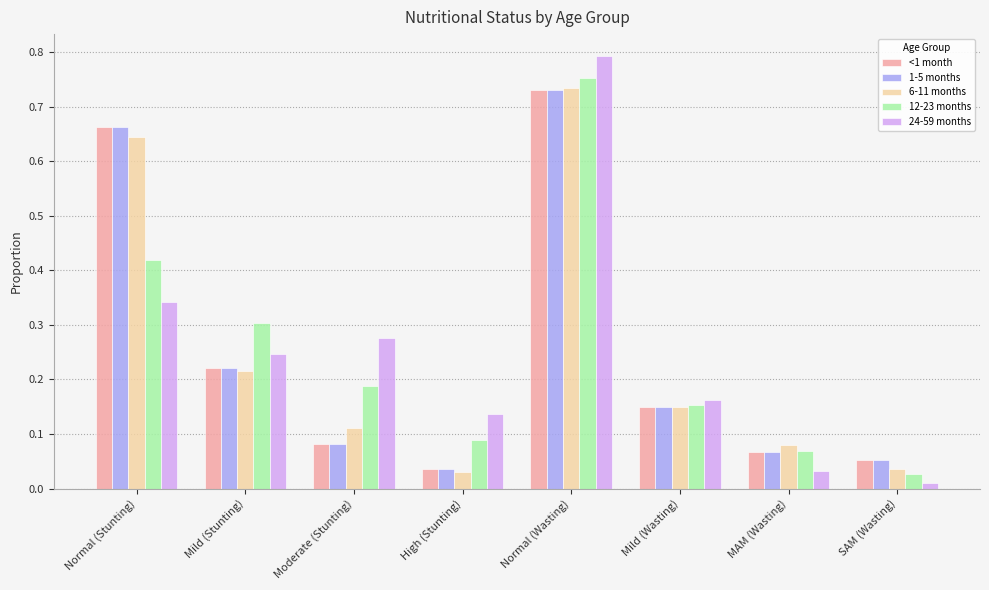

True or false: 6-11 months has a value of 0.1 at SAM (Wasting).

False